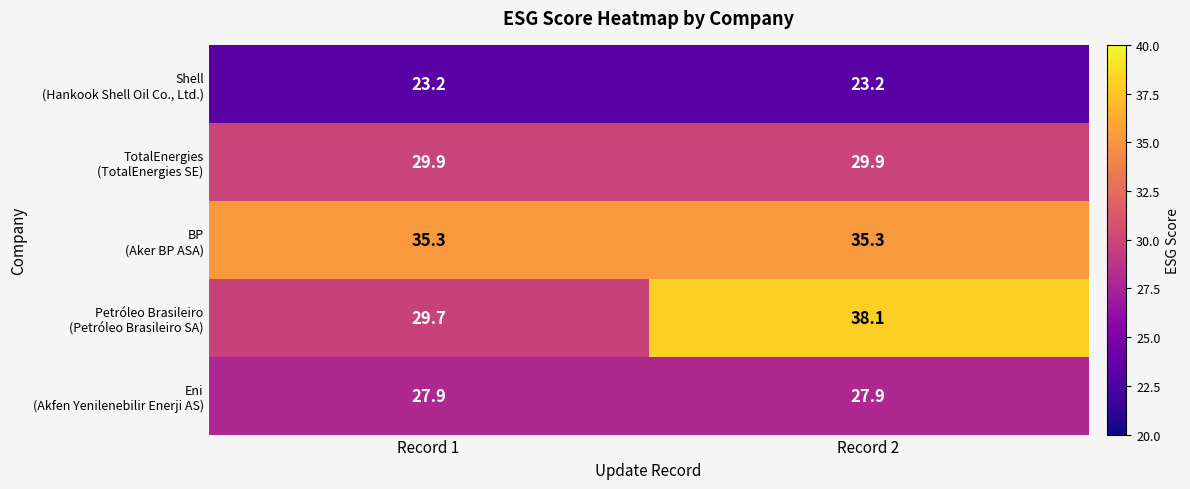

What is the total value across all series at Record 2?

154.4